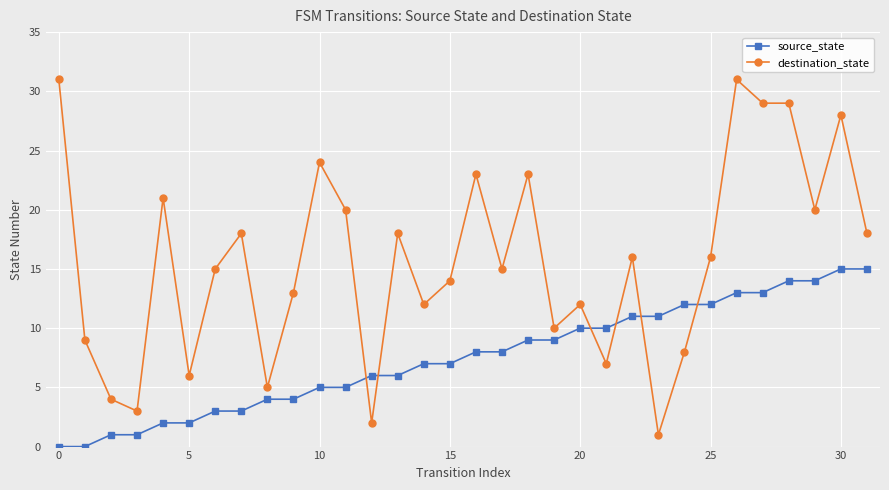

What is the average value of the source_state series?

8